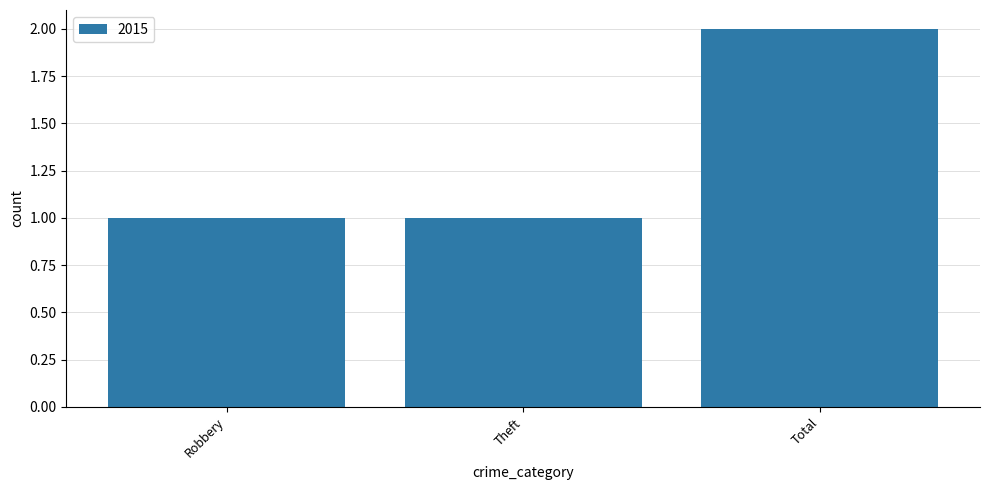

Reading left to right, list all the values displayed in this chart.

1	1	2